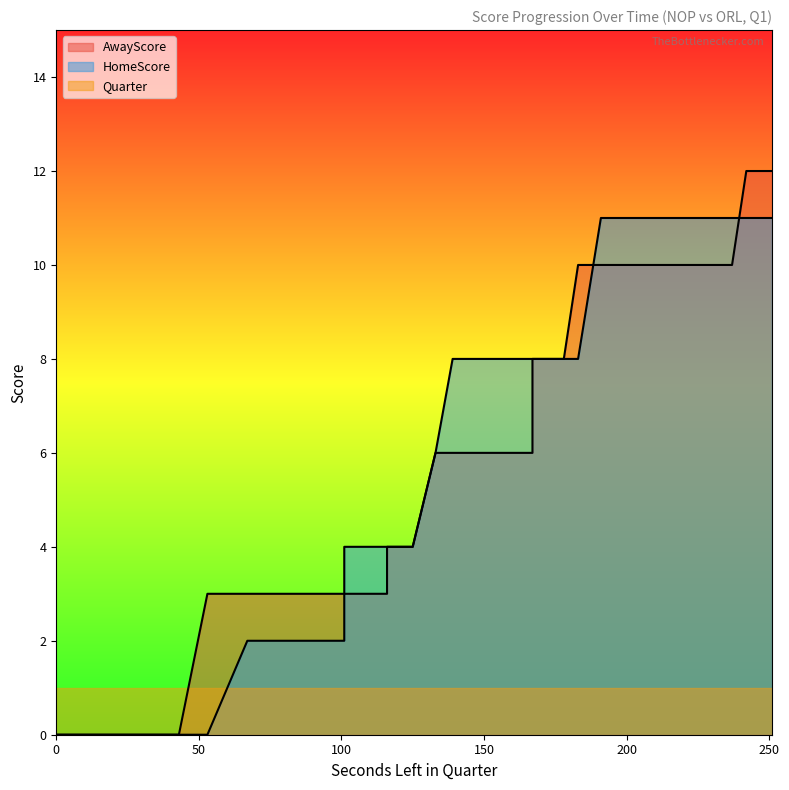

What is the average value of the HomeScore series?

6